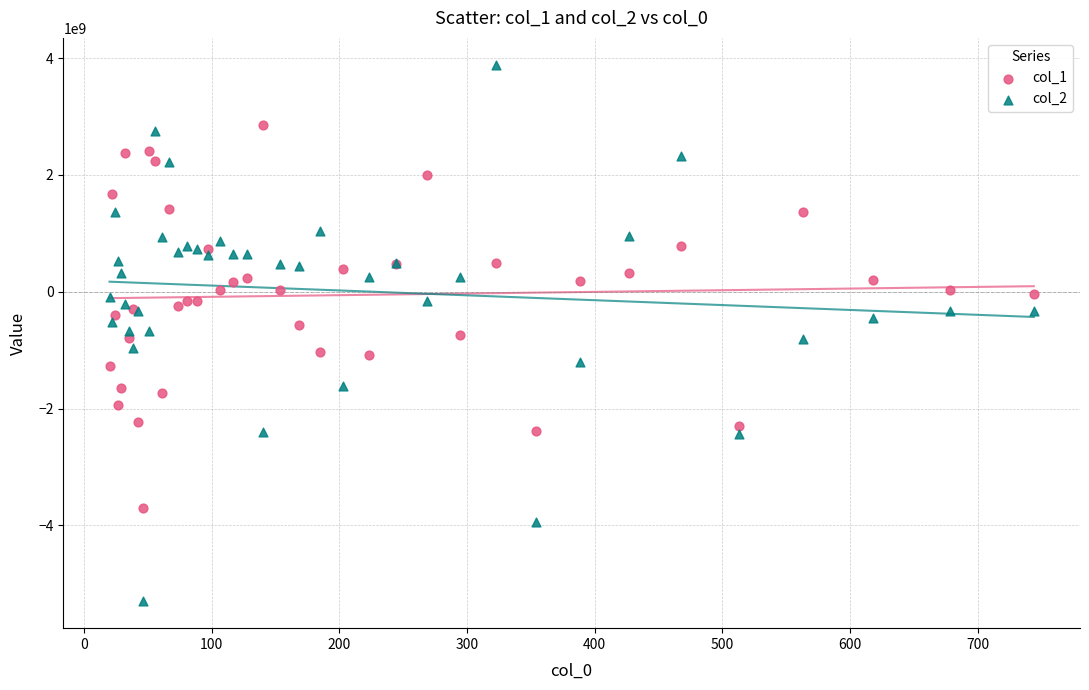

Which series reaches the minimum Y coordinate?

col_2